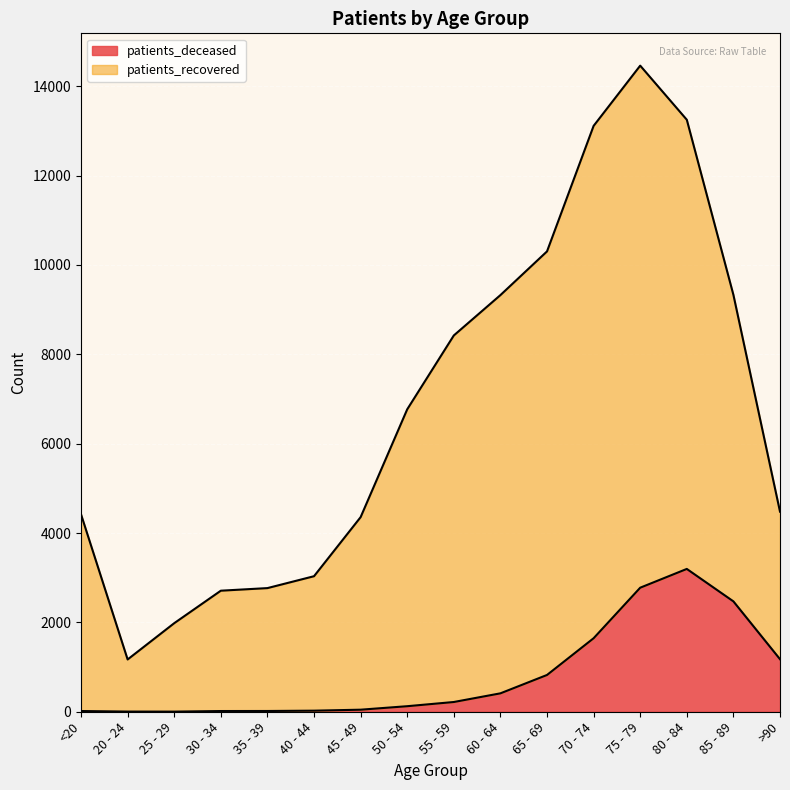

What are all the series names shown in the legend?

patients_deceased, patients_recovered